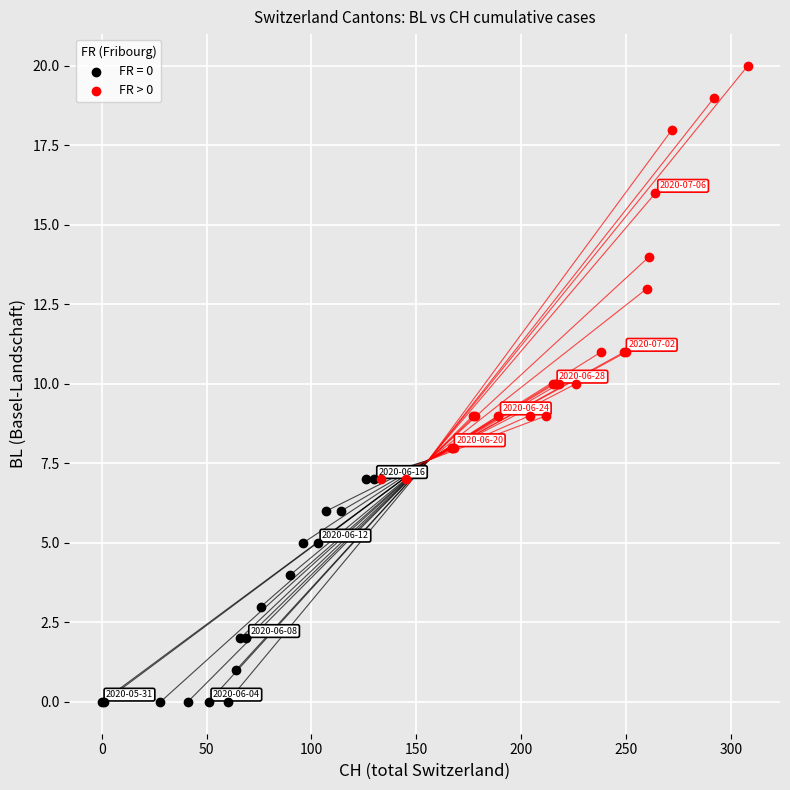

Which series reaches the minimum Y coordinate?

FR = 0